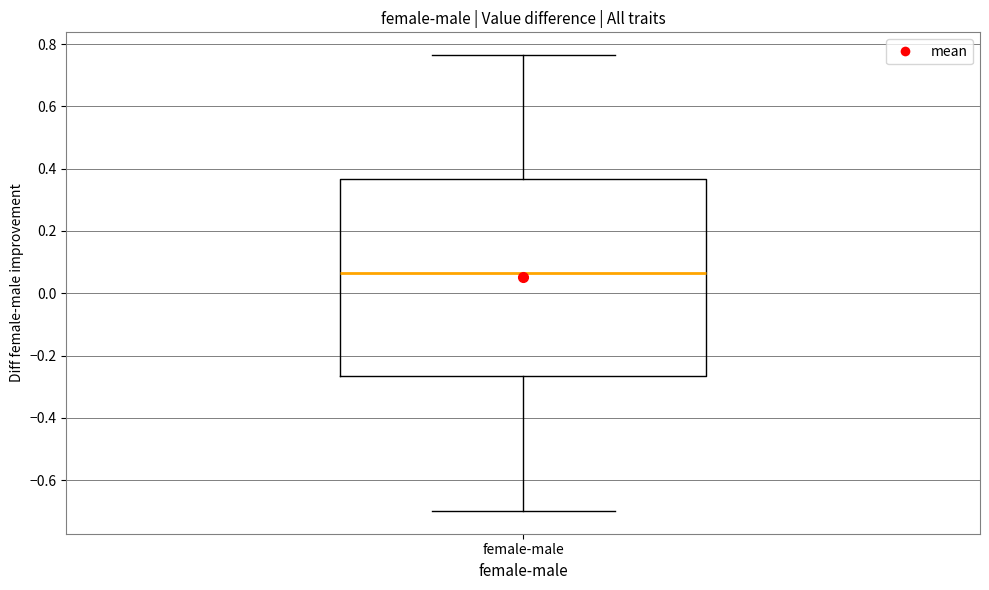

Read this box plot against the y-axis: the position of the median line, the range covered by the box, and the ends of both whiskers. The values are not printed on the chart, so give them approximately, as read against the axis.

median 0.06, box -0.26 to 0.36, whiskers -0.70 to 0.76